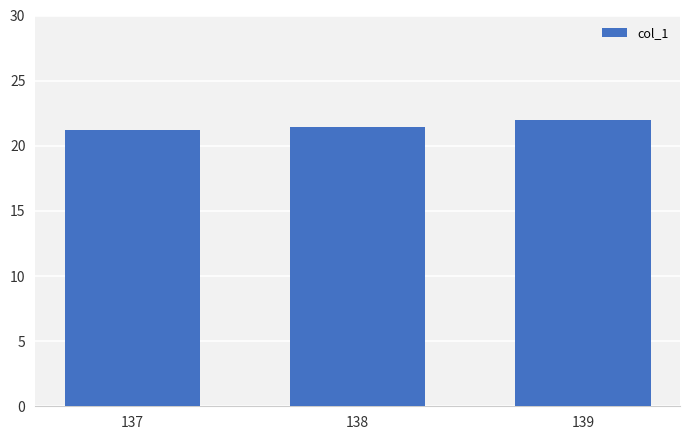

Where is the data nearest to the value 21?

137